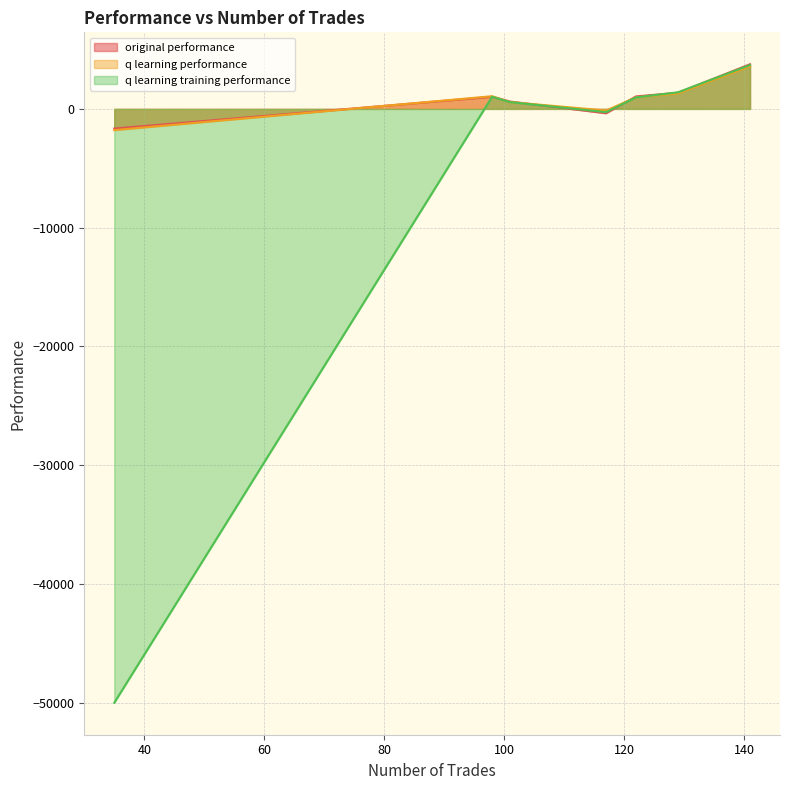

At which label is q learning performance closest to 900?

122